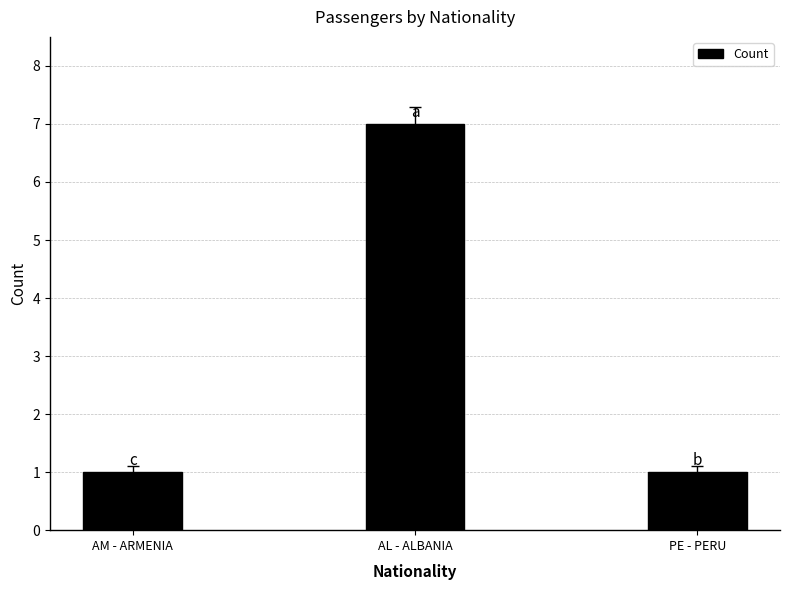

What is the difference between the values at AL - ALBANIA and PE - PERU?

6